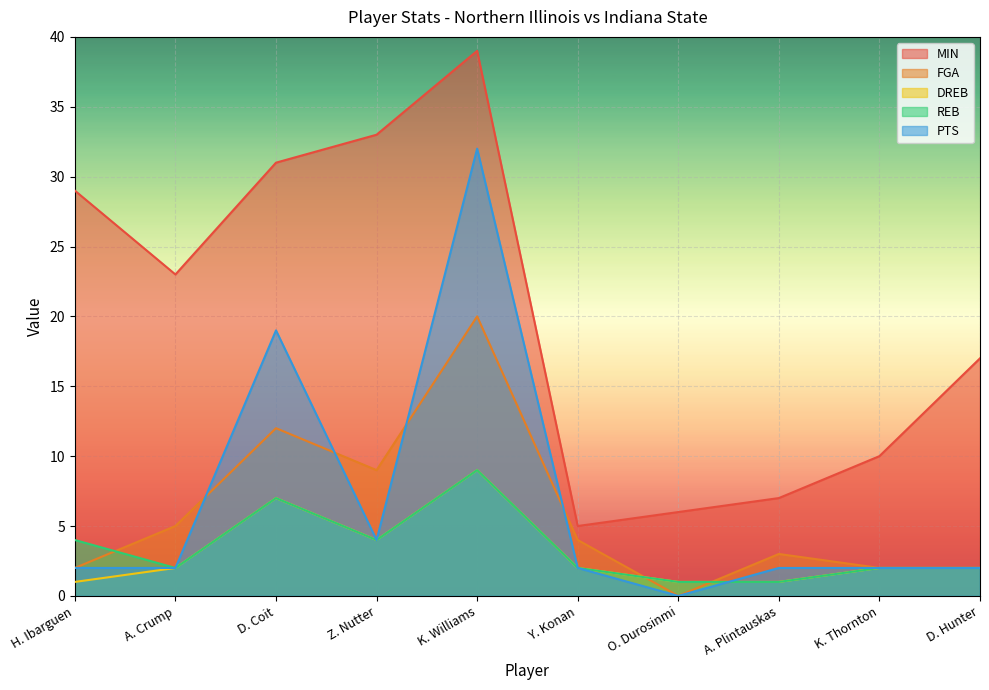

Reading right to left, transcribe all the data shown in this chart.

MIN: D. Hunter=17	K. Thornton=10	A. Plintauskas=7	O. Durosinmi=6	Y. Konan=5	K. Williams=39	Z. Nutter=33	D. Coit=31	A. Crump=23	H. Ibarguen=29
FGA: D. Hunter=2	K. Thornton=2	A. Plintauskas=3	O. Durosinmi=0	Y. Konan=4	K. Williams=20	Z. Nutter=9	D. Coit=12	A. Crump=5	H. Ibarguen=2
DREB: D. Hunter=2	K. Thornton=2	A. Plintauskas=1	O. Durosinmi=1	Y. Konan=2	K. Williams=9	Z. Nutter=4	D. Coit=7	A. Crump=2	H. Ibarguen=1
REB: D. Hunter=2	K. Thornton=2	A. Plintauskas=1	O. Durosinmi=1	Y. Konan=2	K. Williams=9	Z. Nutter=4	D. Coit=7	A. Crump=2	H. Ibarguen=4
PTS: D. Hunter=2	K. Thornton=2	A. Plintauskas=2	O. Durosinmi=0	Y. Konan=2	K. Williams=32	Z. Nutter=4	D. Coit=19	A. Crump=2	H. Ibarguen=2